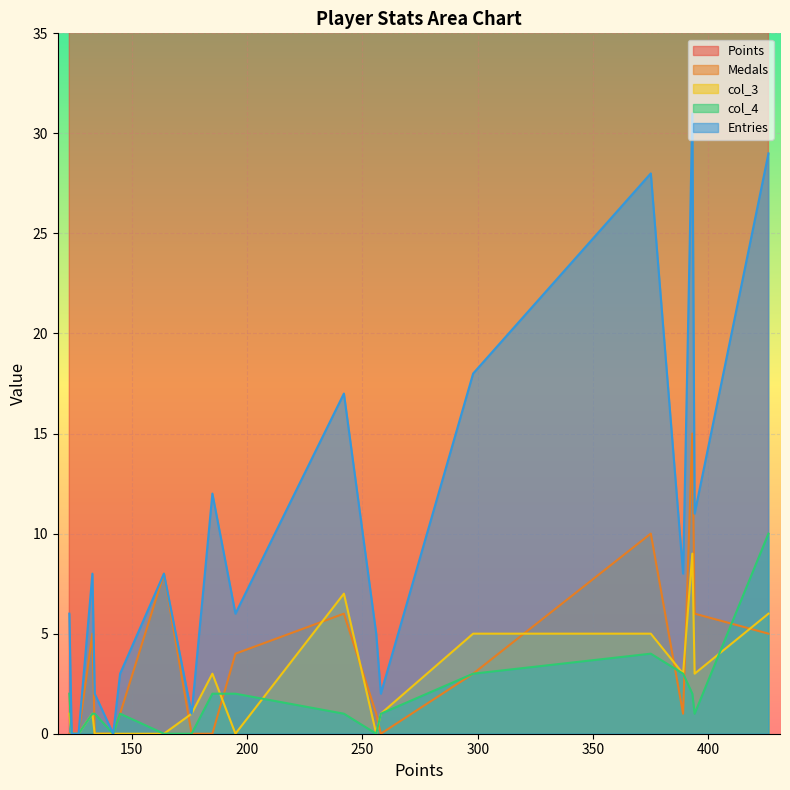

What is the difference between the second highest and minimum values in the col_4 series?

4